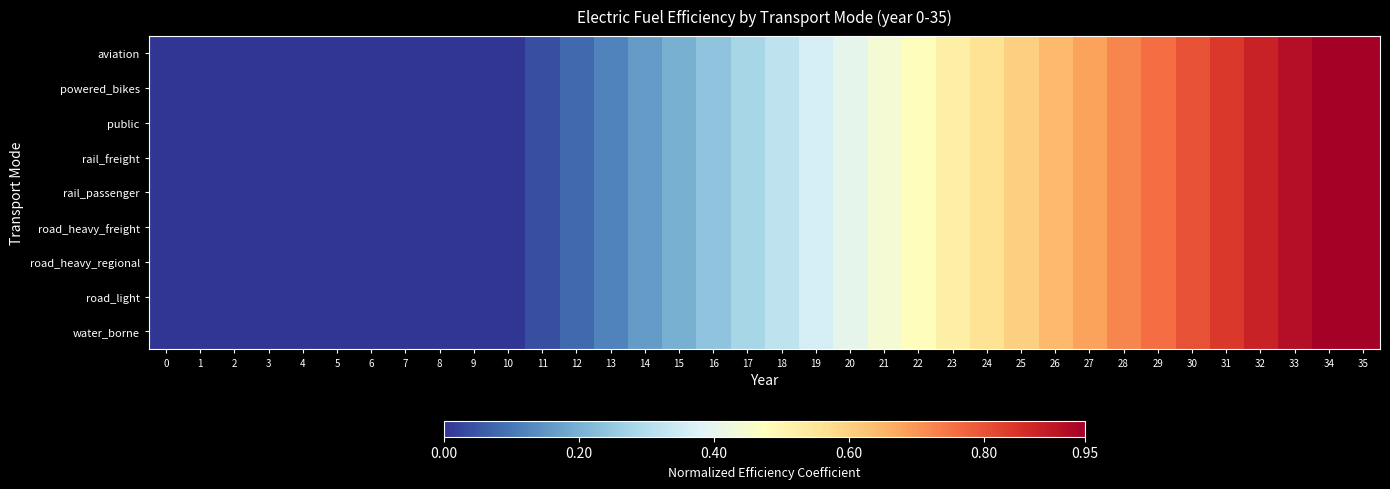

How many distinct data groups are displayed?

9